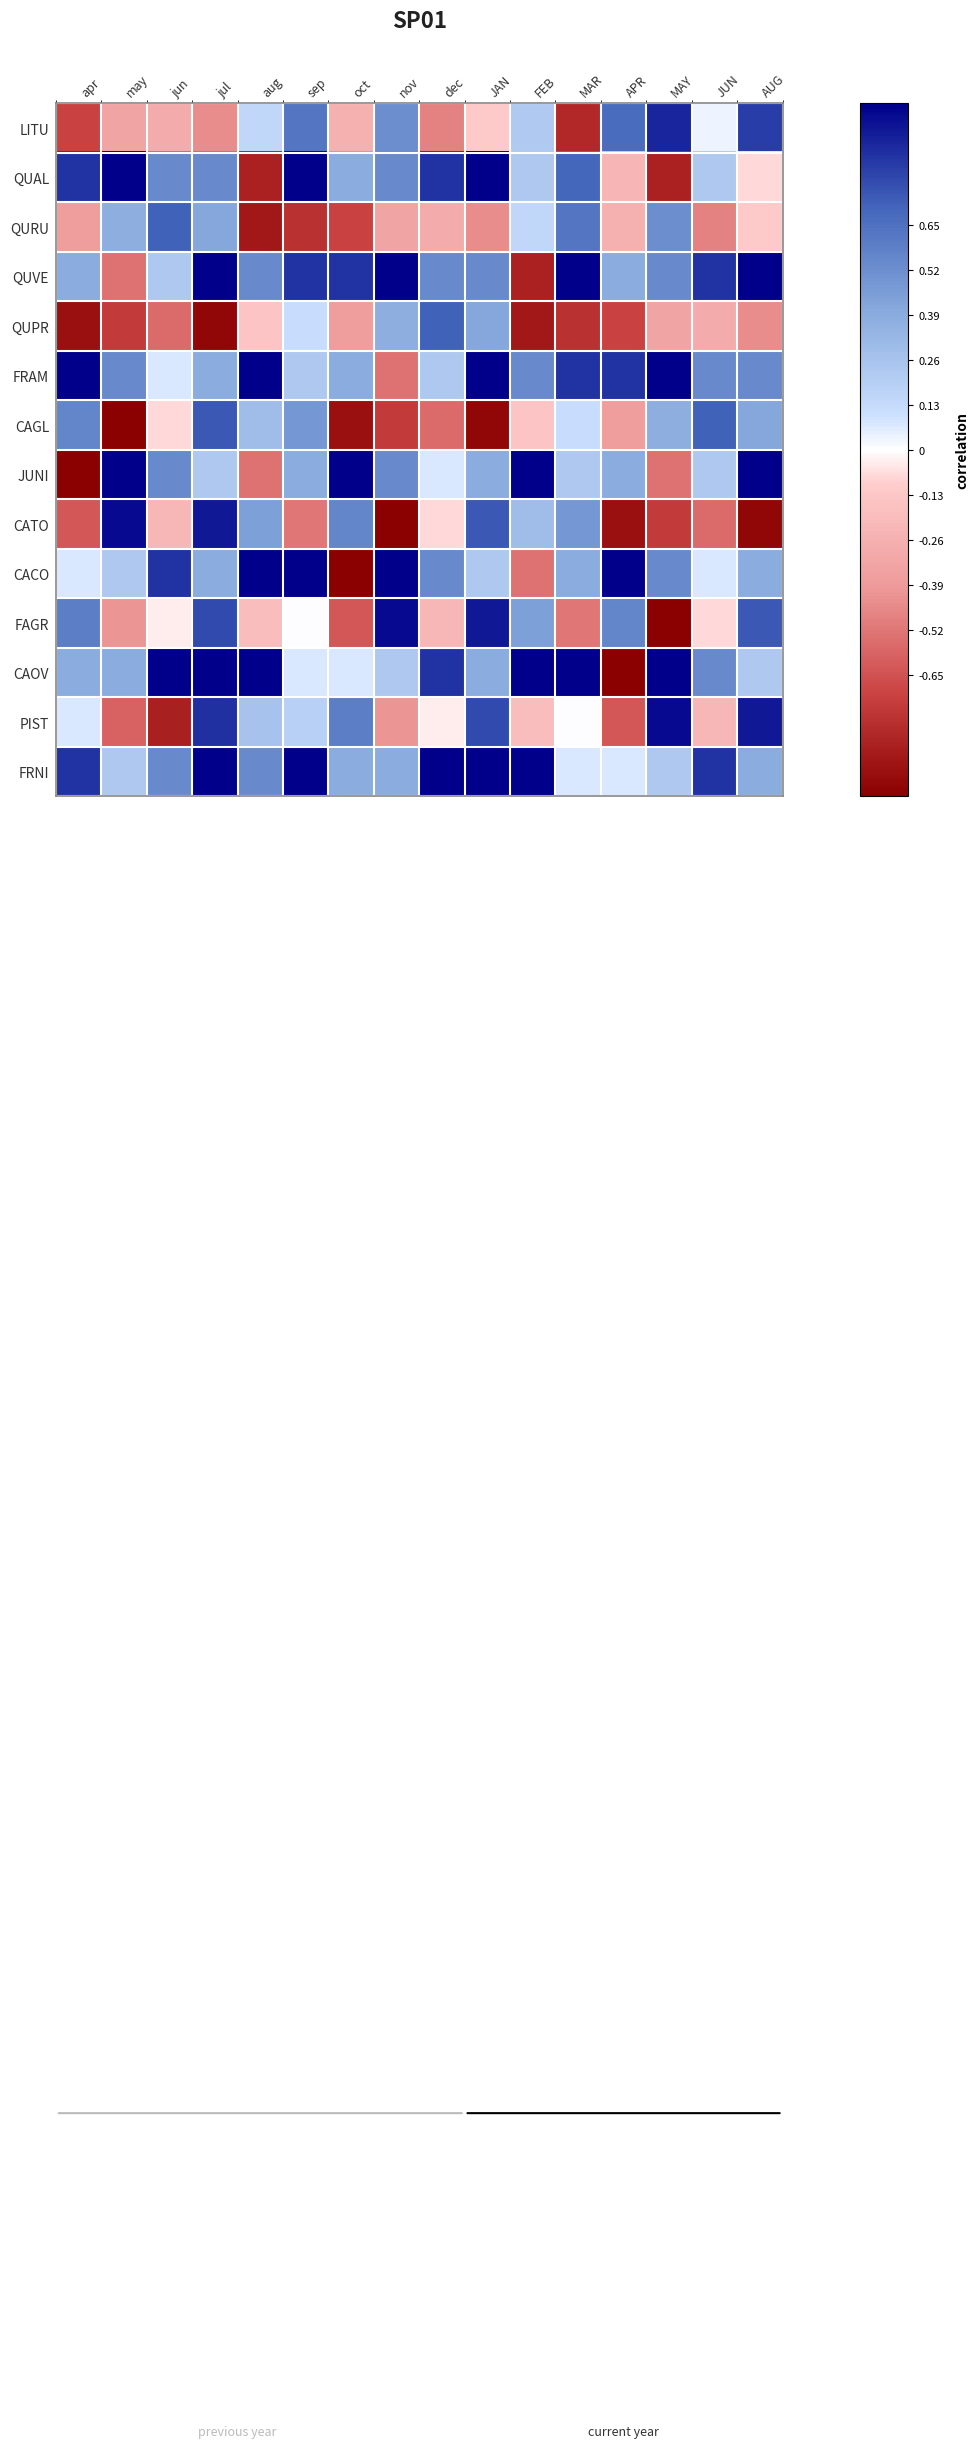

List the series in order of their peak value, highest first.

QUAL, QUVE, FRAM, JUNI, CACO, CAOV, FRNI, CATO, FAGR, PIST, LITU, CAGL, QURU, QUPR